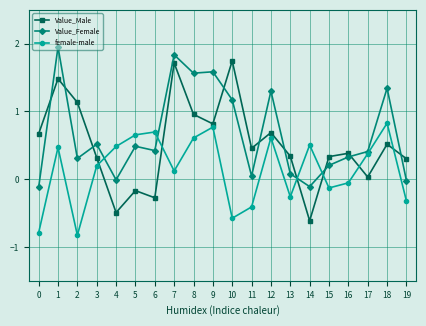

After their last crossing, which series has the higher values: Value_Male or Value_Female?

Value_Male